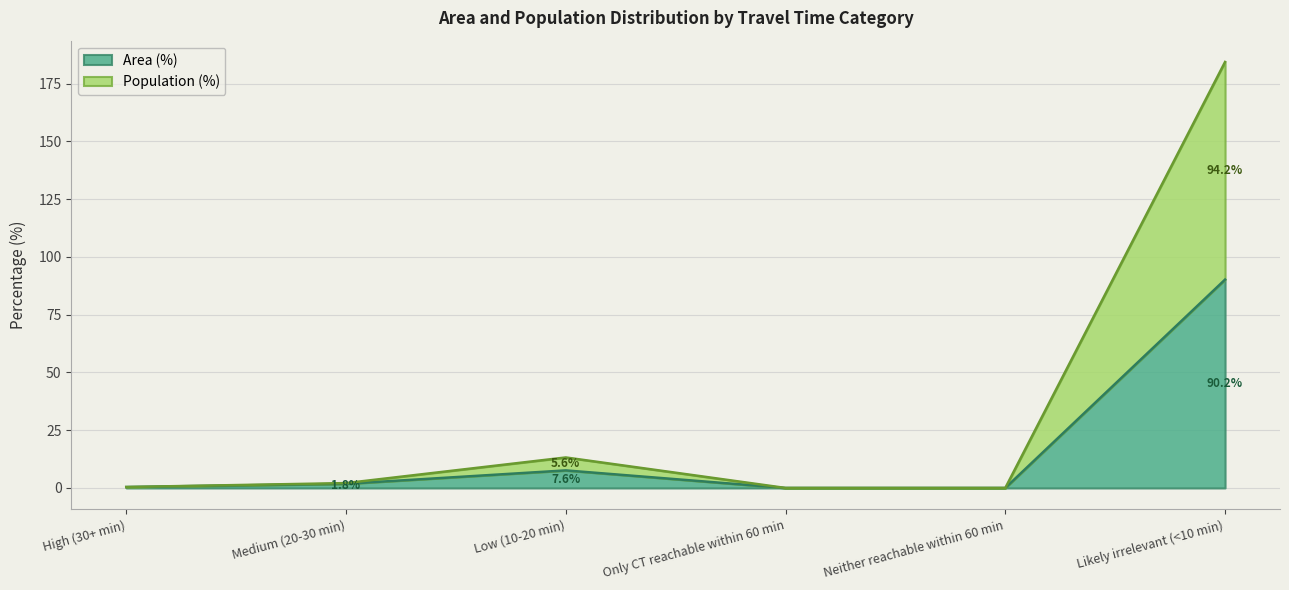

At which category is the sum across all series the highest?

Likely irrelevant (<10 min)